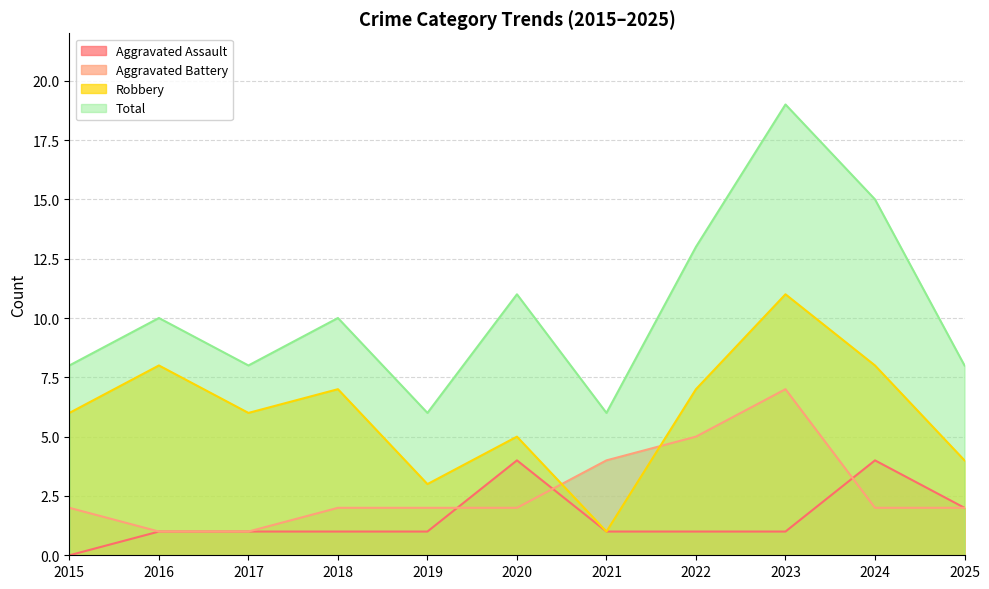

At which category does the chart reach its minimum across all series?

2015